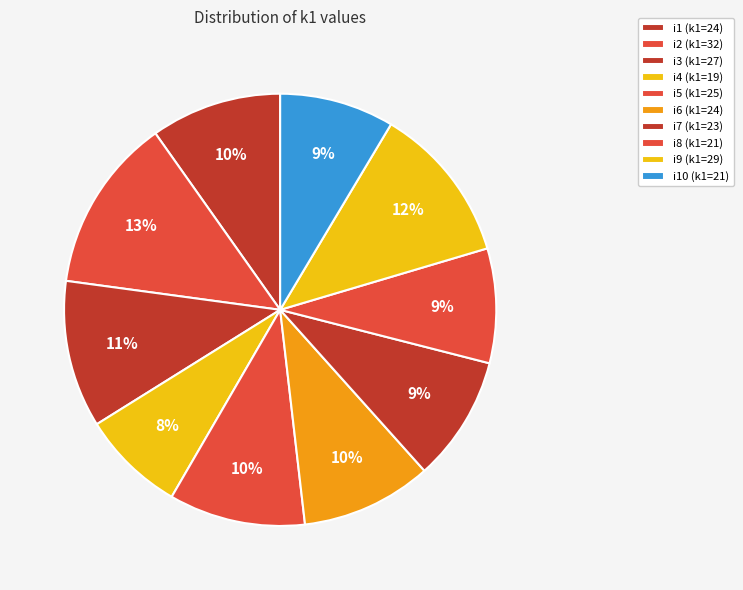

How many slices are in this pie chart?

10